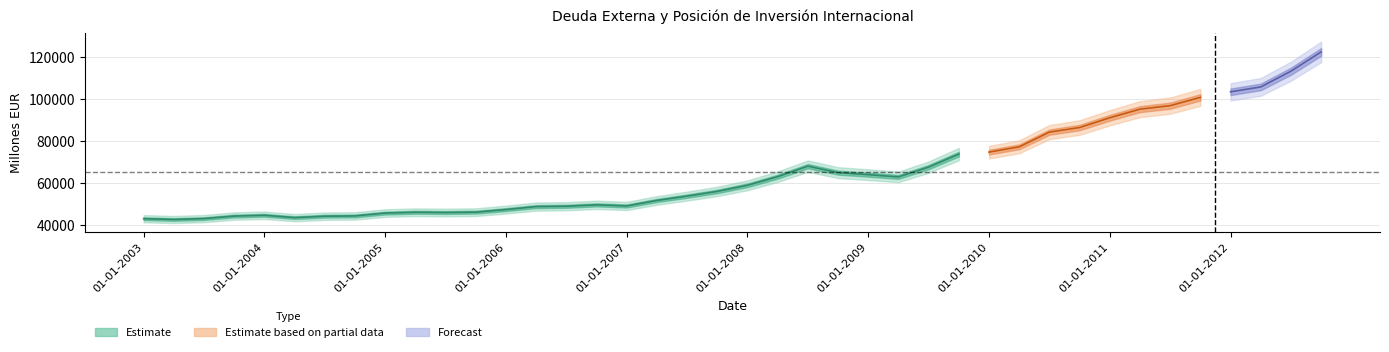

The chart shows a value of 65042.9 at 01-10-2008. True or false?

True